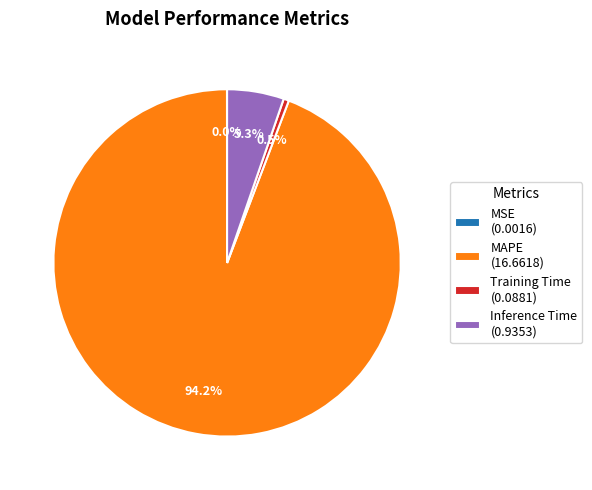

Does MAPE (16.6618) account for over 50% of the chart?

Yes